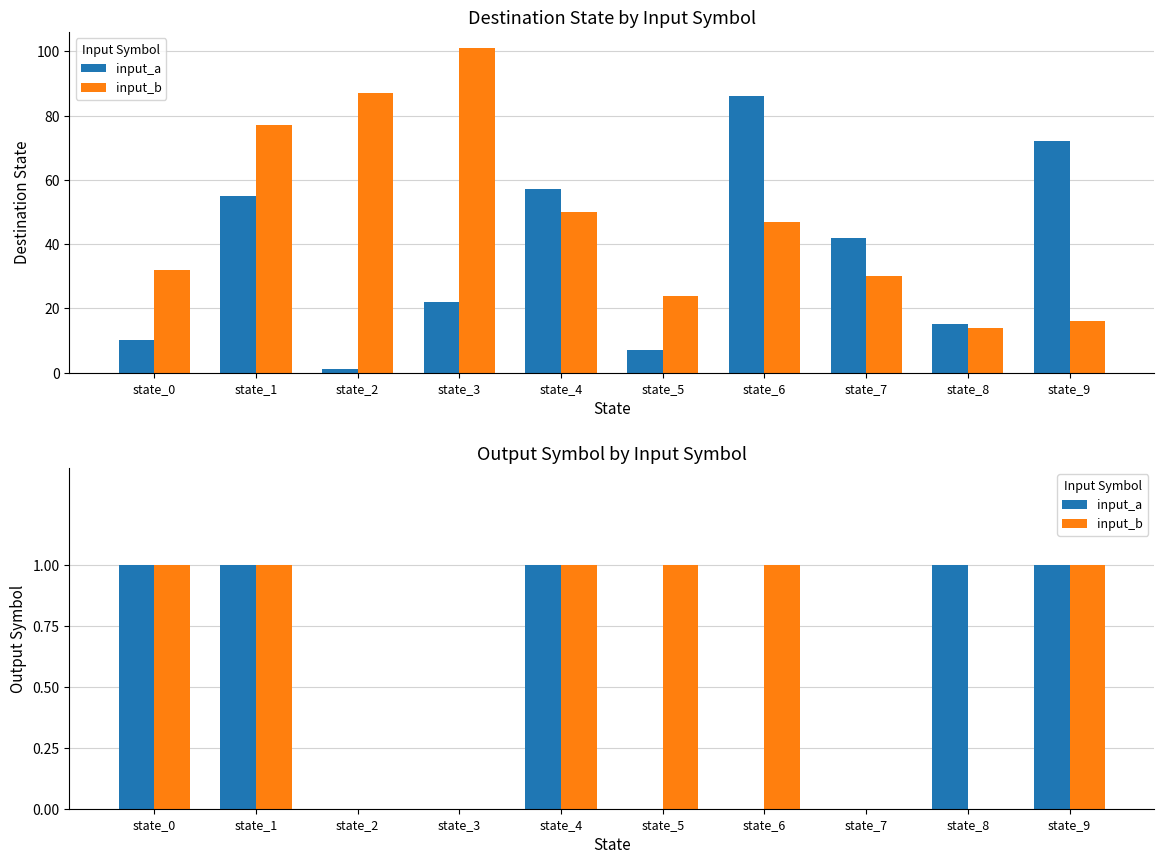

What is the difference between the second highest and minimum values in the input_a series?

1